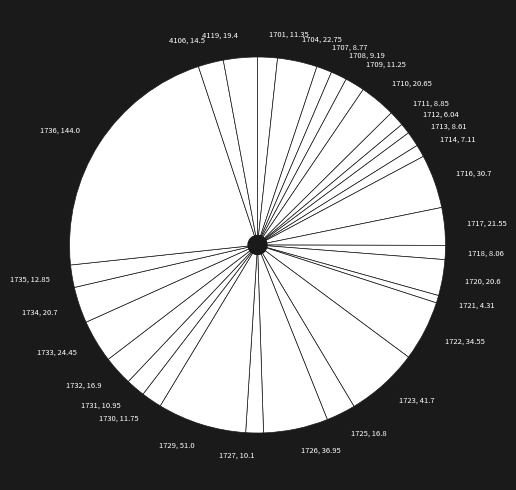

Between 1721, 4.31 and 1734, 20.7, which is larger?

1734, 20.7